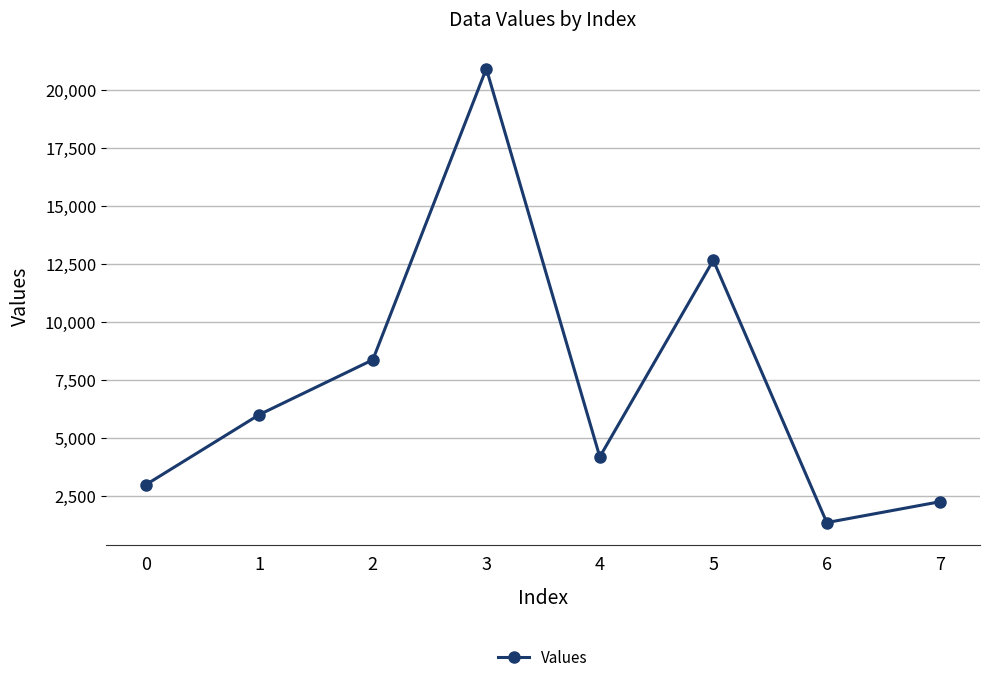

Rank the categories by value from lowest to highest.

6, 7, 0, 4, 1, 2, 5, 3